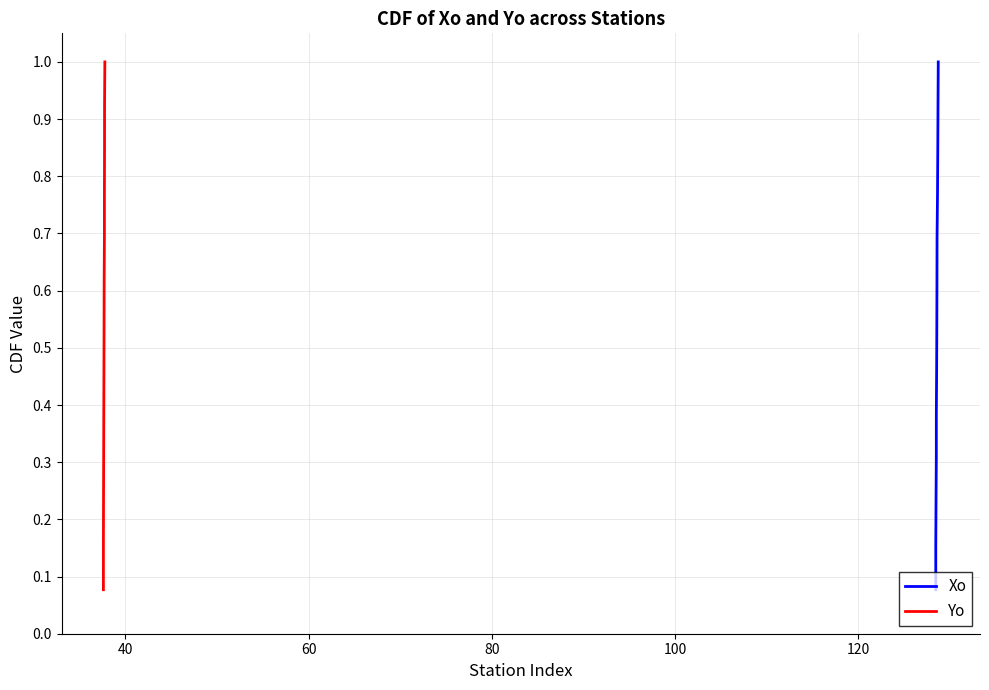

What is the maximum value for Xo?

1.0